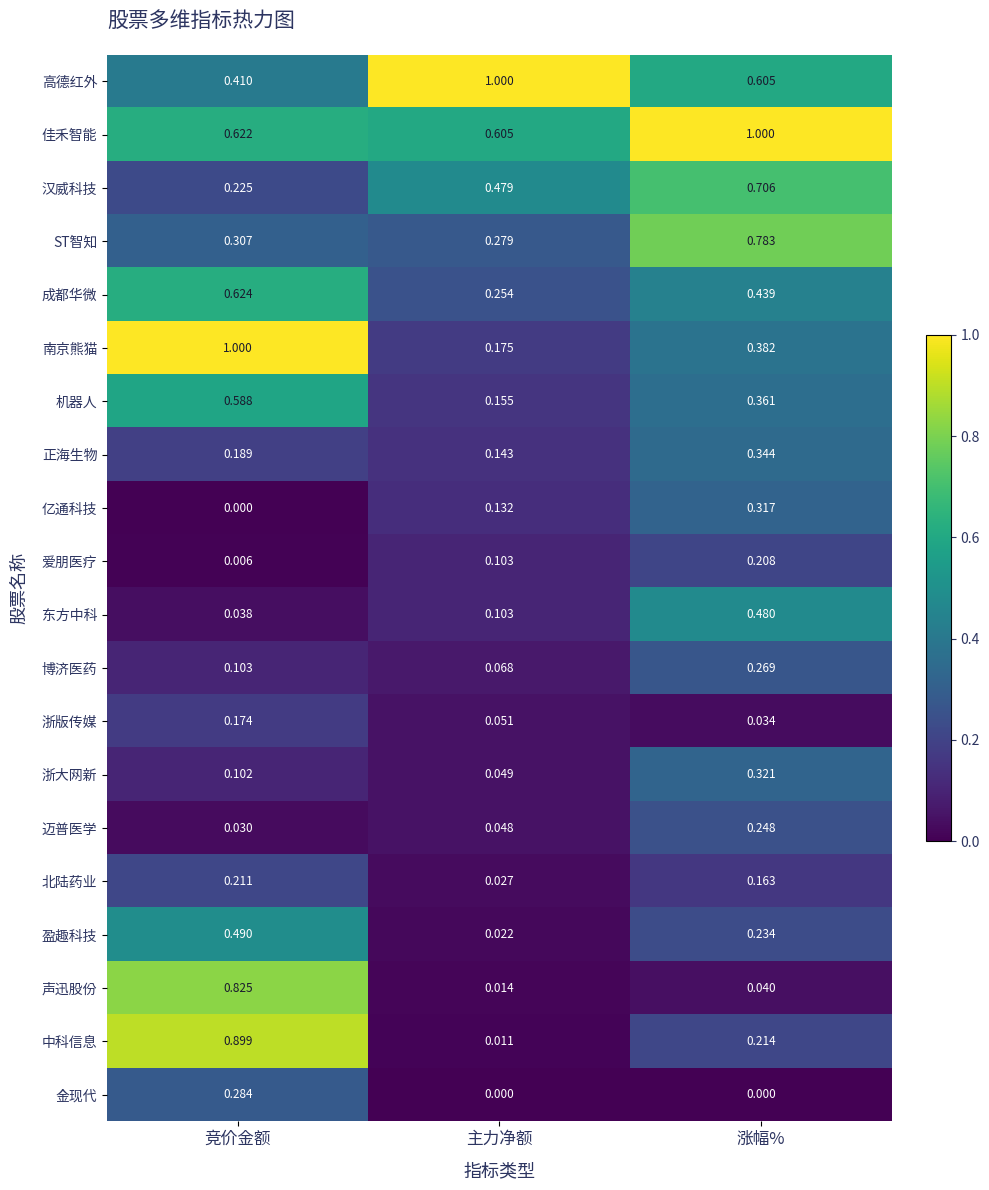

At which label is 爱朋医疗 closest to 0?

竞价金额